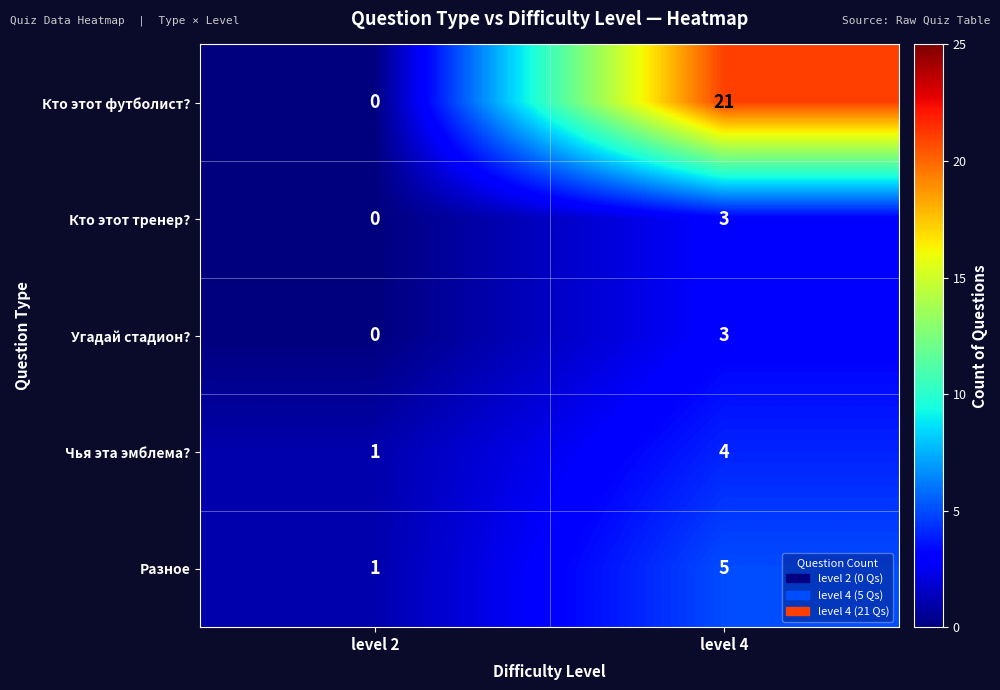

How many series are shown in this chart?

5